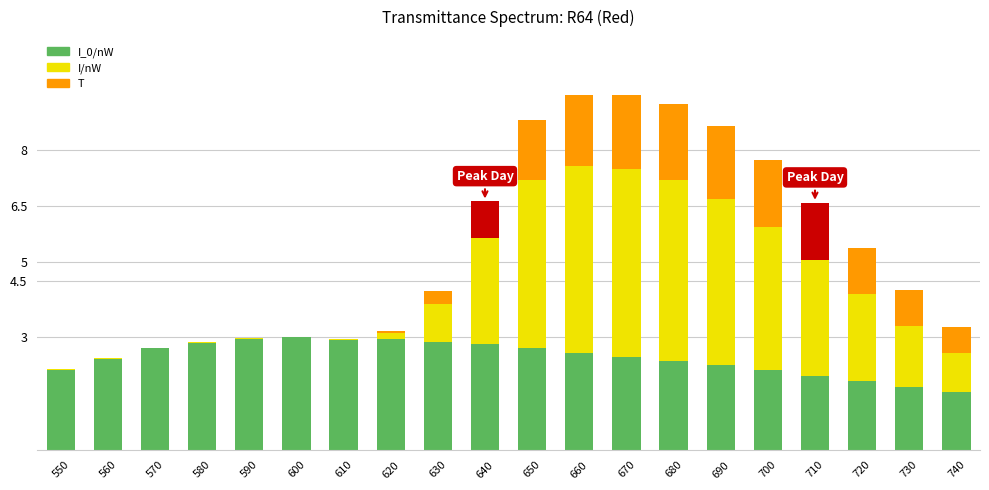

At 610, list the series in order from smallest to largest.

T, I/nW, I_0/nW